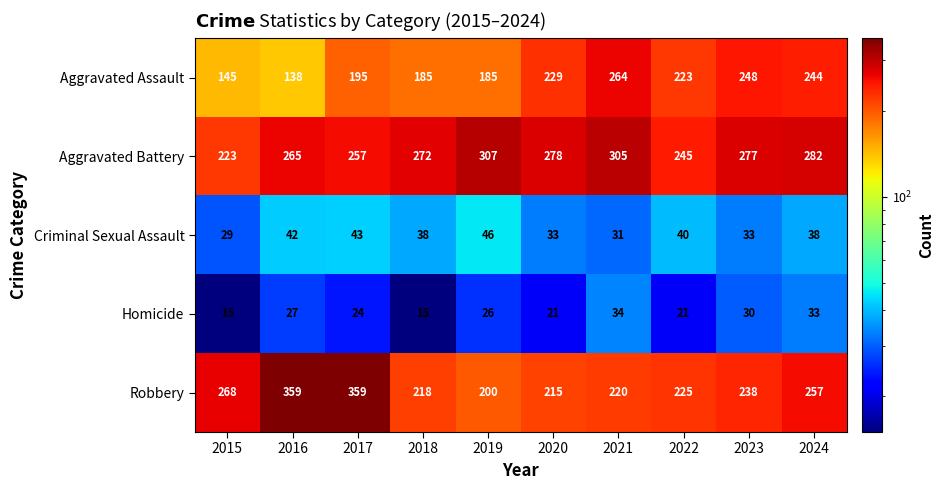

Read the Homicide value at 2021.

34